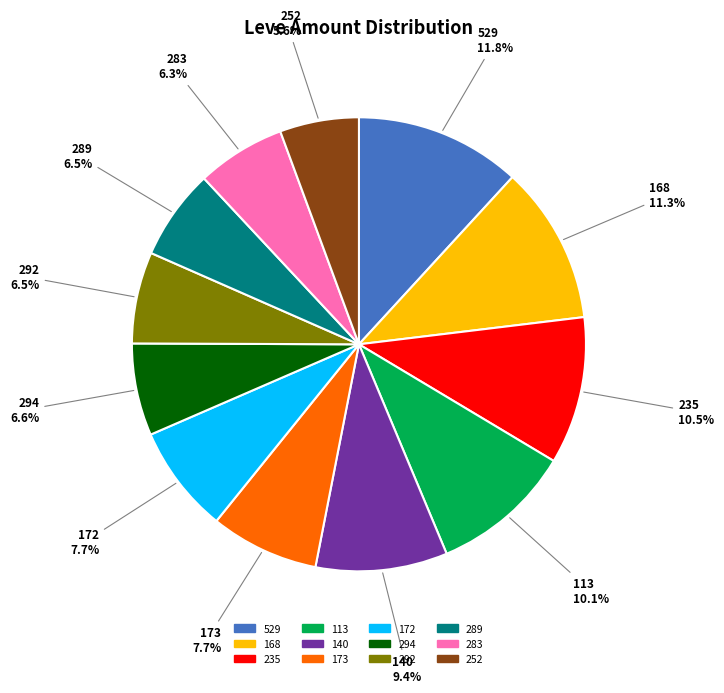

Does any single category account for the majority?

No